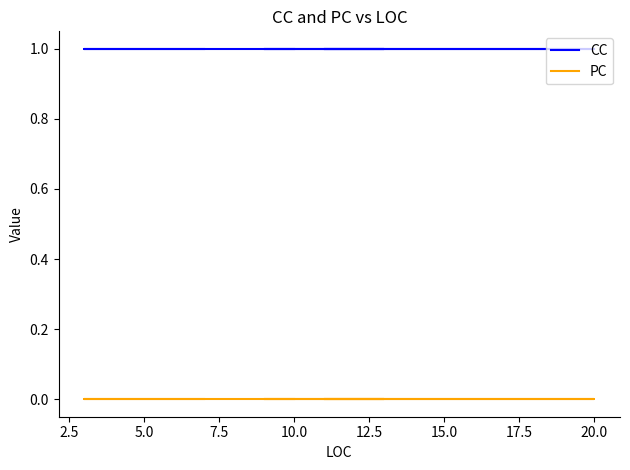

Which series has the widest spread of values?

CC